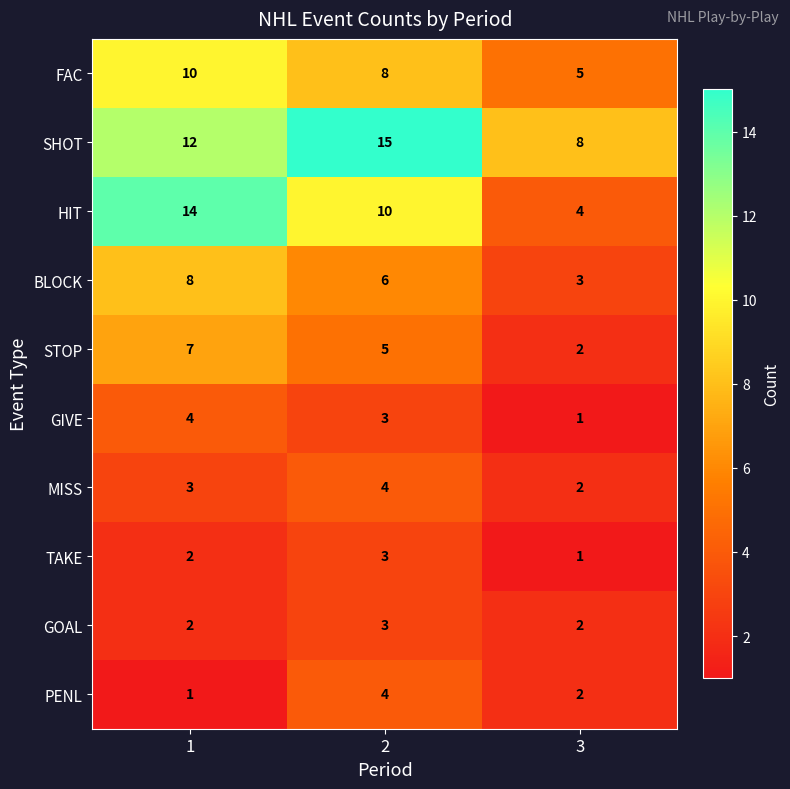

Reading left to right, what are all the values shown in this chart?

FAC: 1=10	2=8	3=5
SHOT: 1=12	2=15	3=8
HIT: 1=14	2=10	3=4
BLOCK: 1=8	2=6	3=3
STOP: 1=7	2=5	3=2
GIVE: 1=4	2=3	3=1
MISS: 1=3	2=4	3=2
TAKE: 1=2	2=3	3=1
GOAL: 1=2	2=3	3=2
PENL: 1=1	2=4	3=2